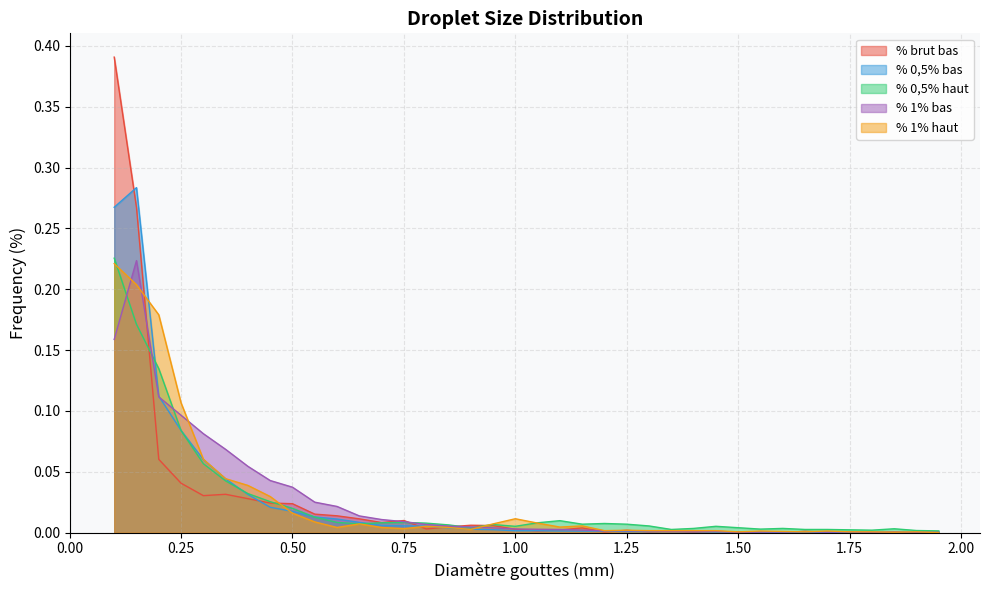

What is the sum of all % 0,5% bas values?

1.0